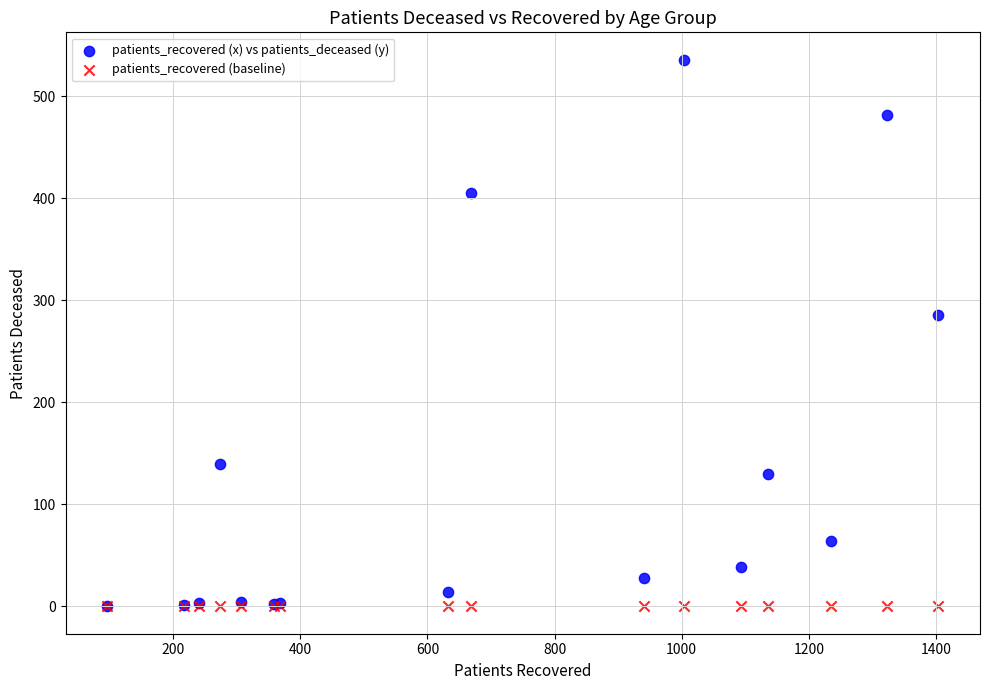

Across all series, what Y value is closest to 268?

286